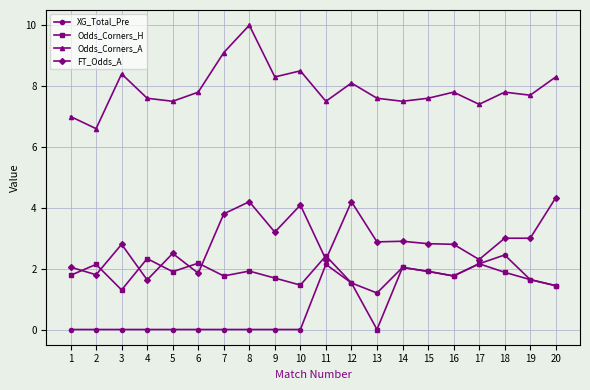

What is the difference between the second highest and minimum values in the FT_Odds_A series?

2.6